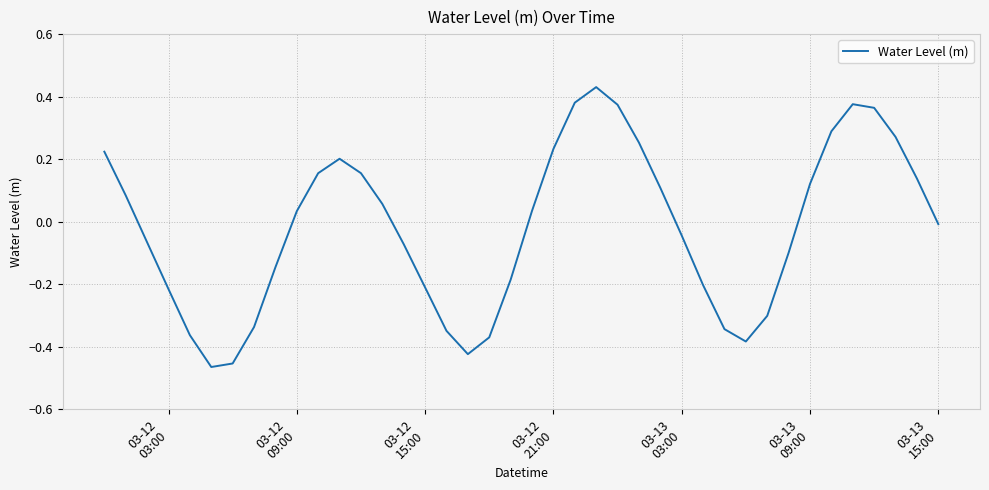

What is the difference between the maximum and minimum values?

0.9